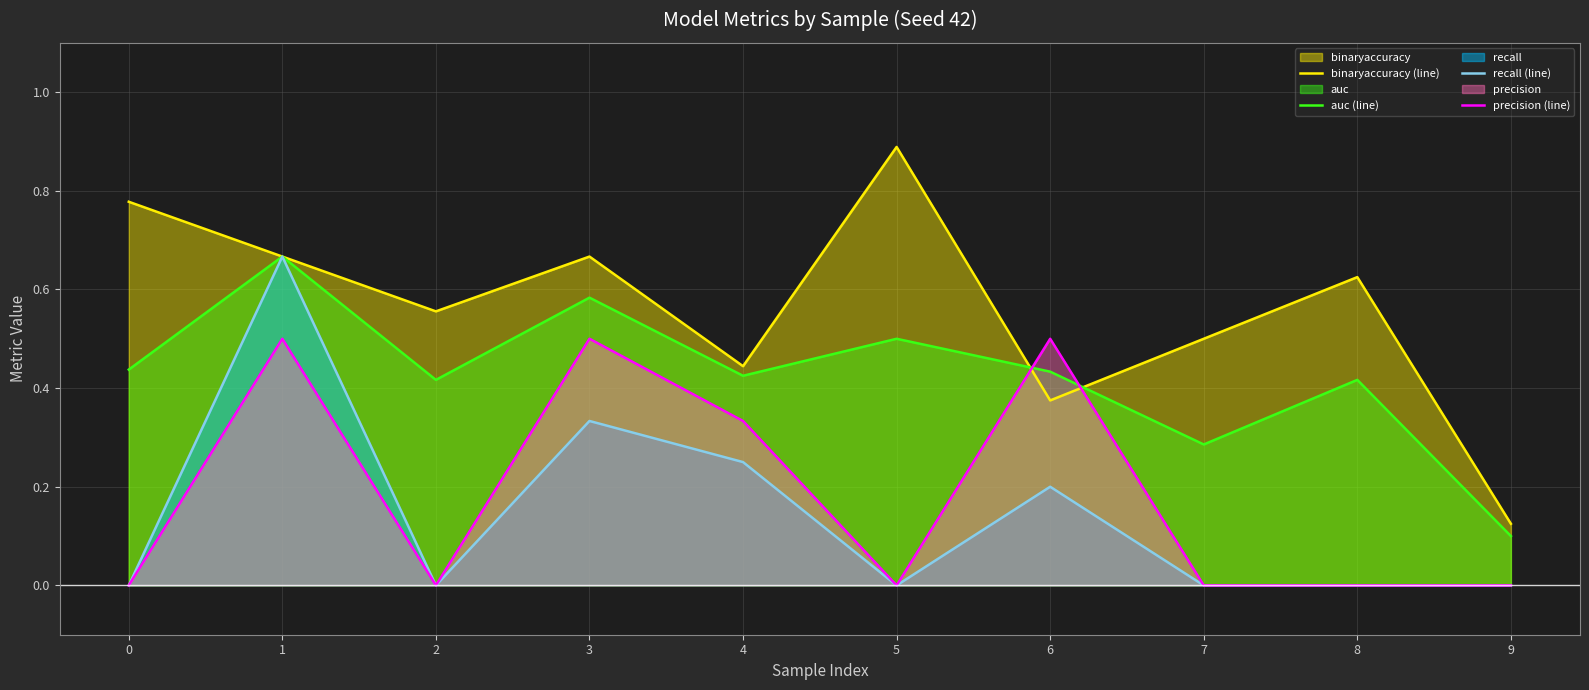

True or false: binaryaccuracy (line) and recall (line) cross at least once.

False